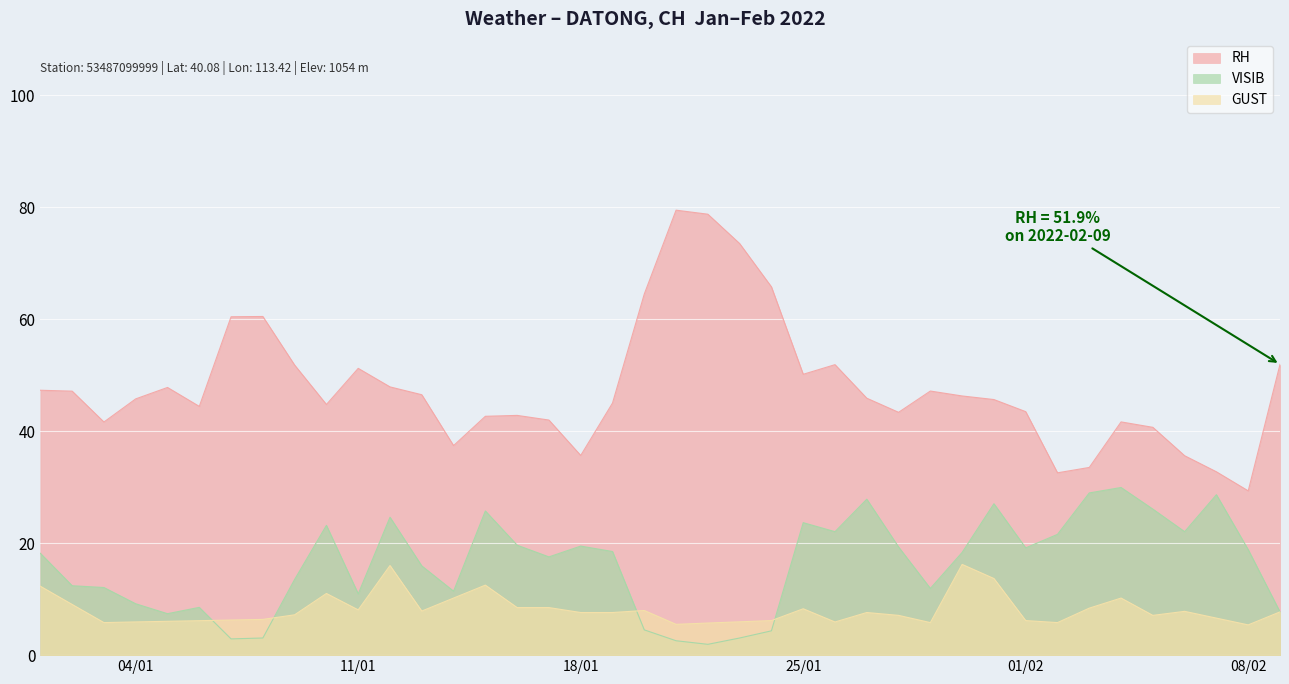

How many categories are shown in the chart?

40